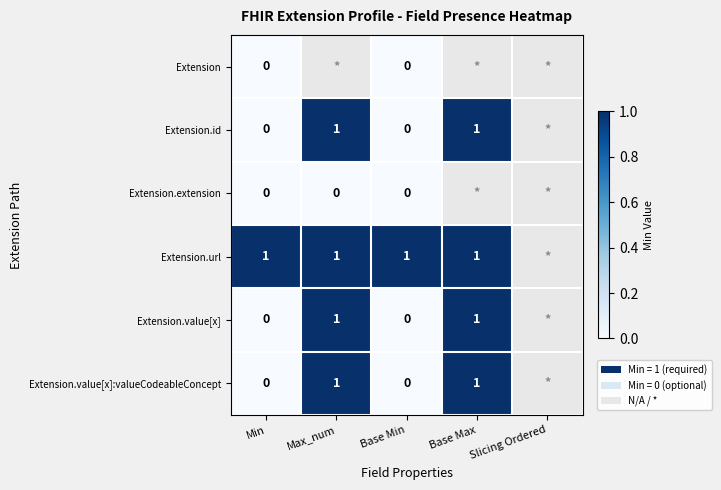

Is the value of Extension.url at Max_num greater than the value of Extension.id at Min?

Yes